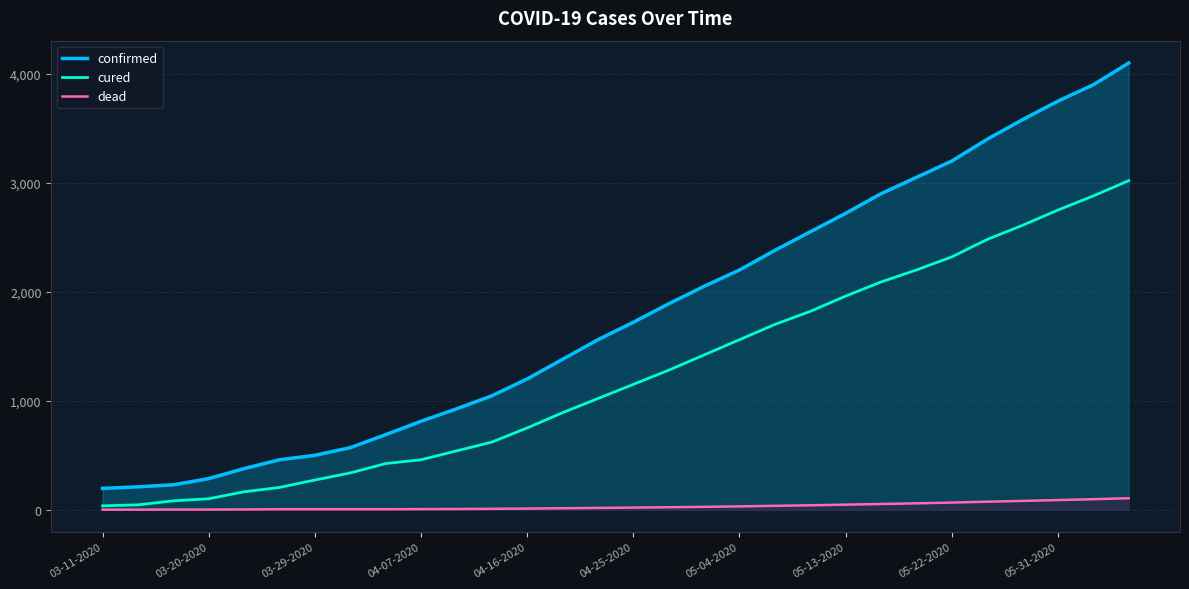

Rank the series by their average value, from lowest to highest.

dead, cured, confirmed